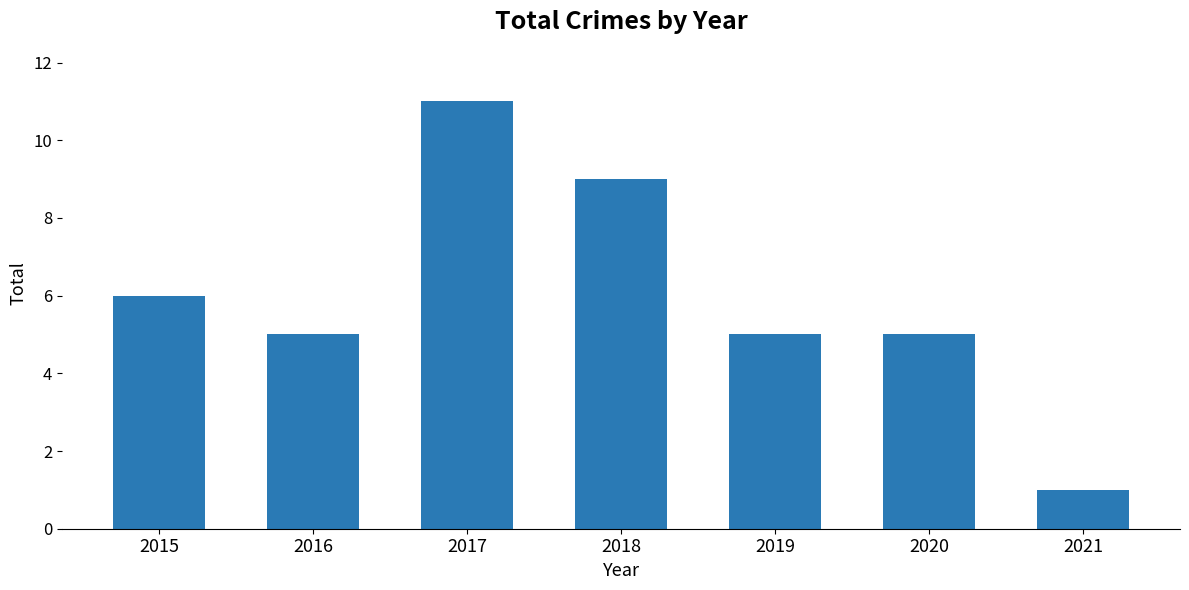

How many bars are there in total?

7